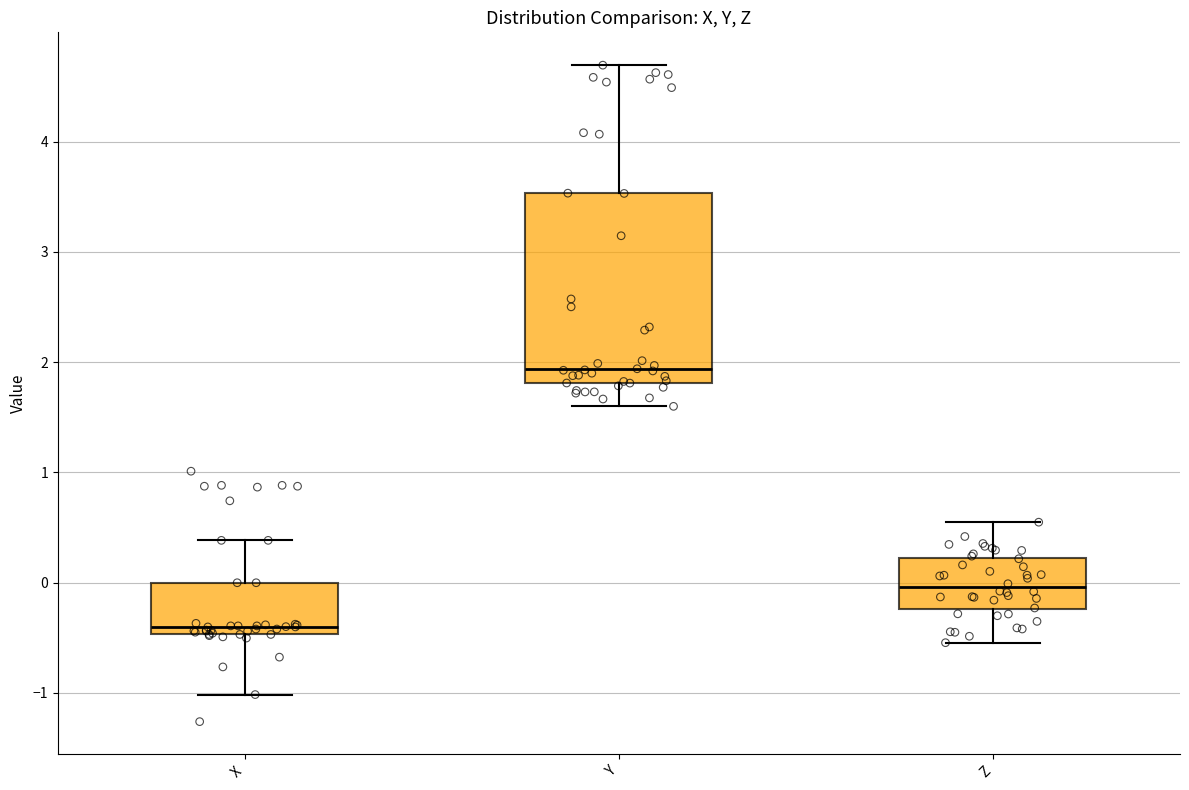

Reading left to right, read every box against the y-axis: the position of its median line, the range the box covers, and the ends of its whiskers. The values are not printed on the chart, so give them approximately, as read against the axis.

X: median -0.4, box -0.5 to 0.0, whiskers -1.0 to 0.4
Y: median 1.9, box 1.8 to 3.5, whiskers 1.6 to 4.7
Z: median 0.0, box -0.2 to 0.2, whiskers -0.5 to 0.5